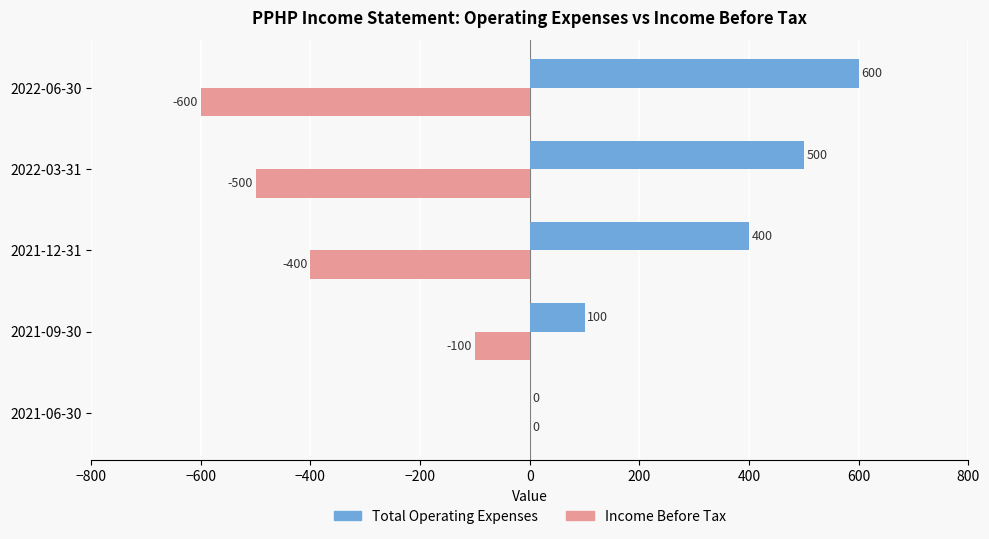

Which series has the largest total across all categories?

Total Operating Expenses